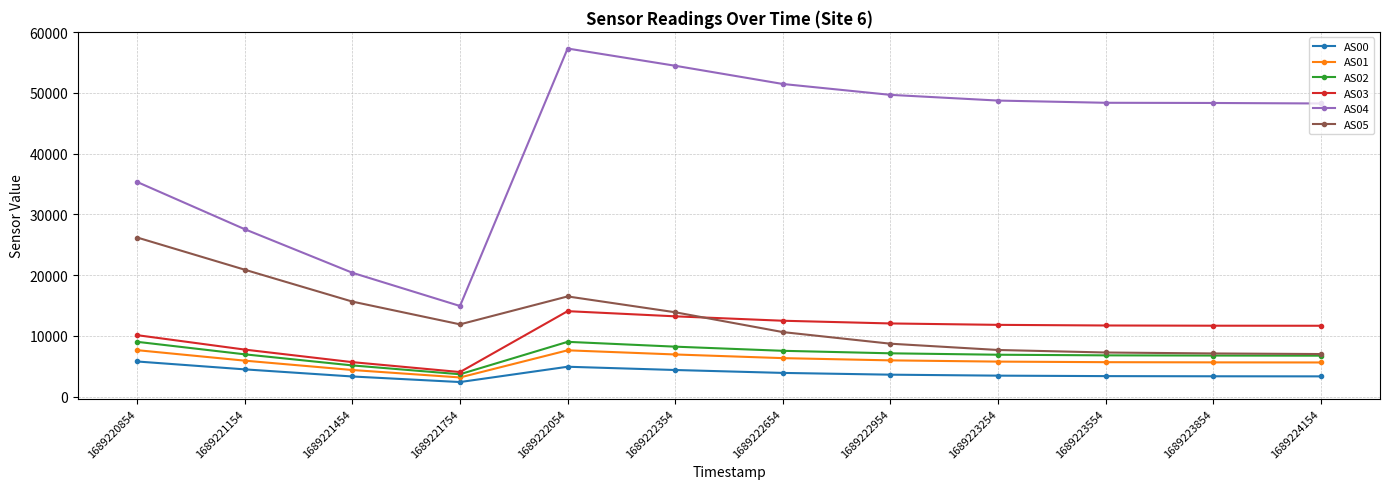

At which category does the chart reach its minimum across all series?

1689221754